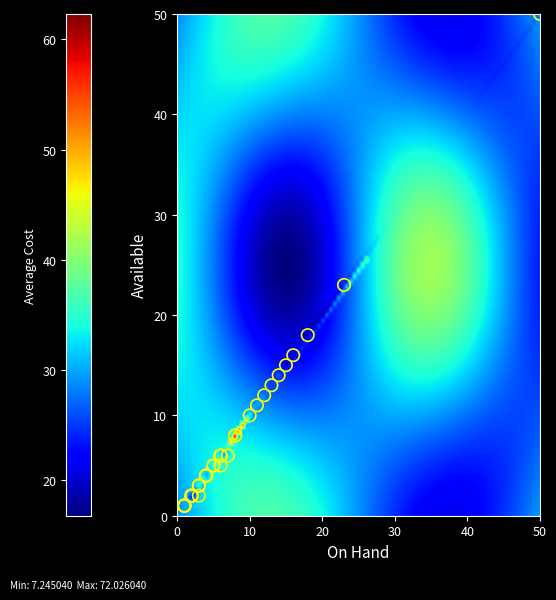

What Y value in the scatter plot is closest to 25?

23